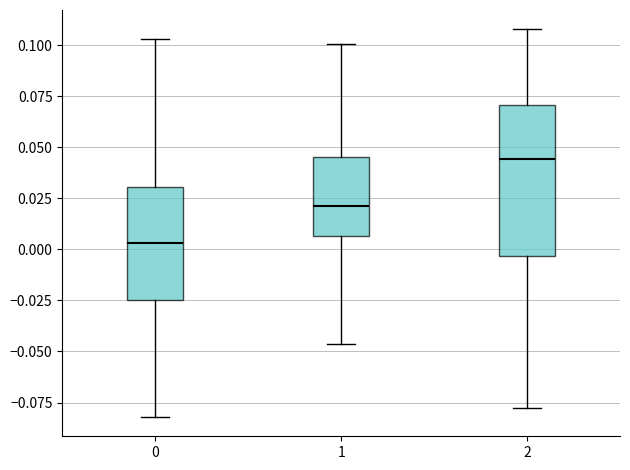

Which box has the lowest median line?

0